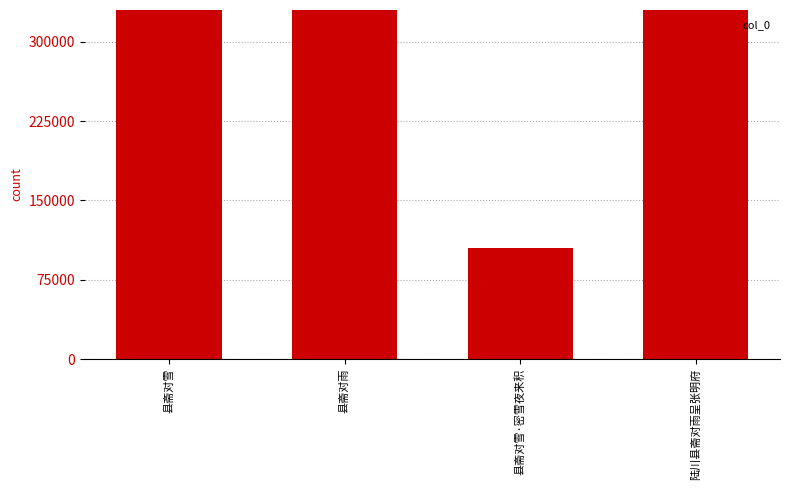

What is the value of the 1st bar from the left?

992157